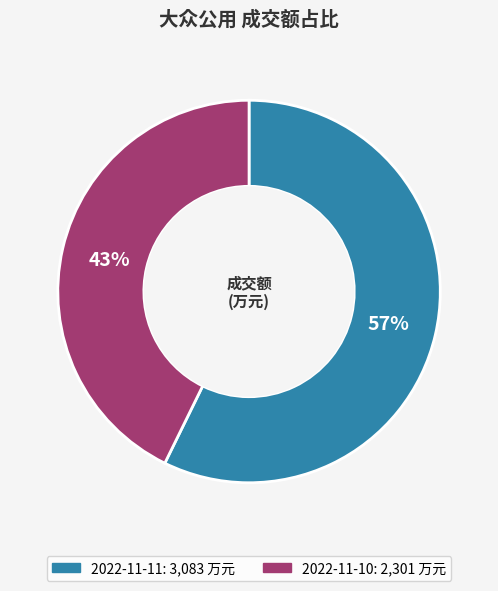

Which has a higher value, 2022-11-10 or 2022-11-11?

2022-11-11